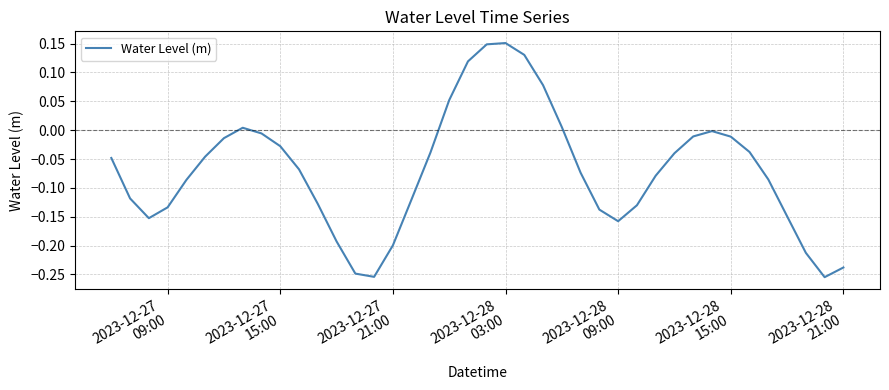

What is the difference between the maximum and minimum values?

0.4